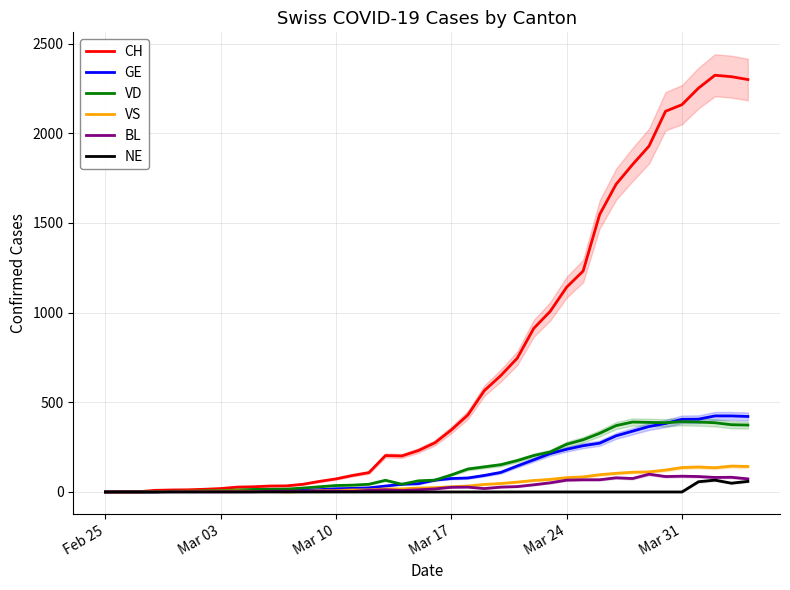

What is the highest value of the VS series?

144